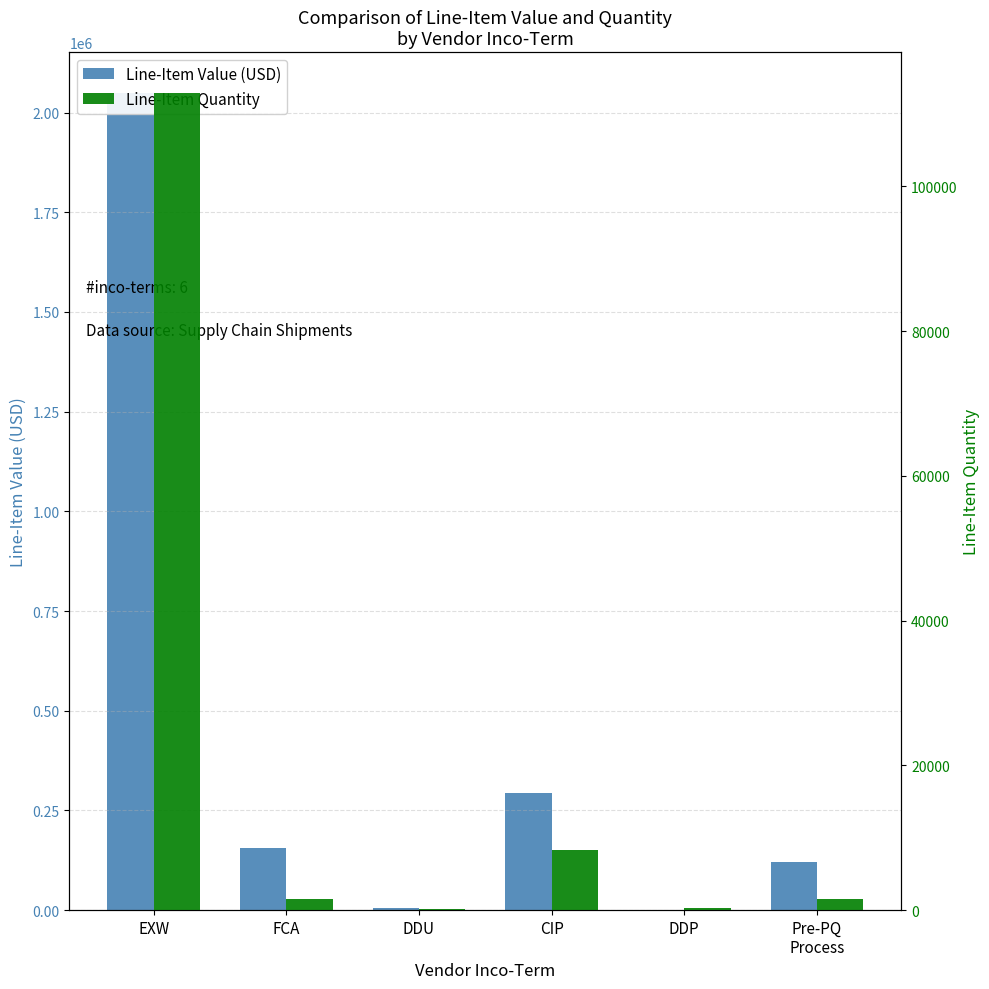

What is the maximum value shown in the chart?

2048965.0